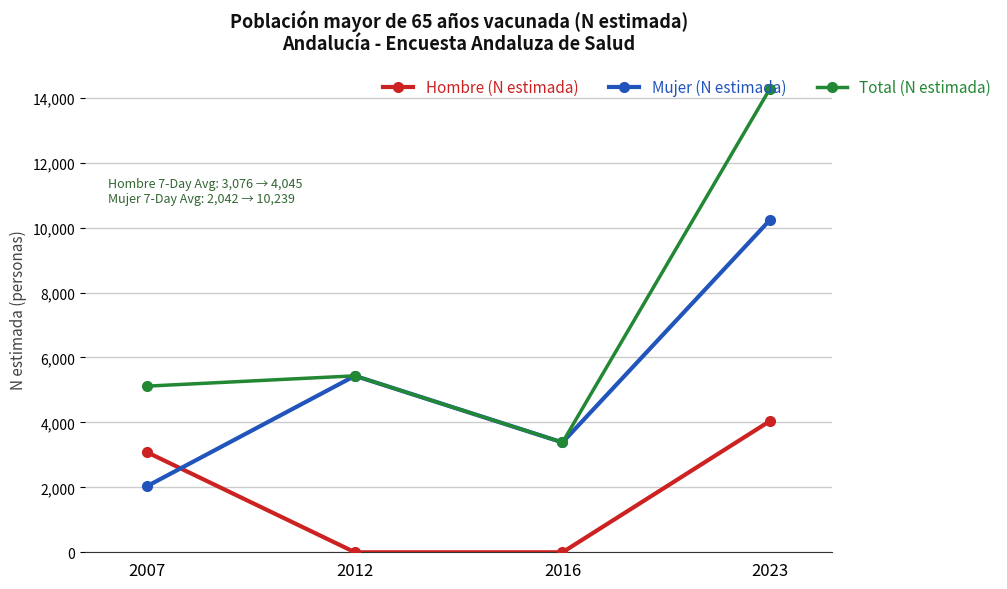

Reading left to right, extract all data points from this chart.

Hombre (N estimada): 3076	0	0	4045
Mujer (N estimada): 2042	5435	3383	10239
Total (N estimada): 5118	5435	3383	14284